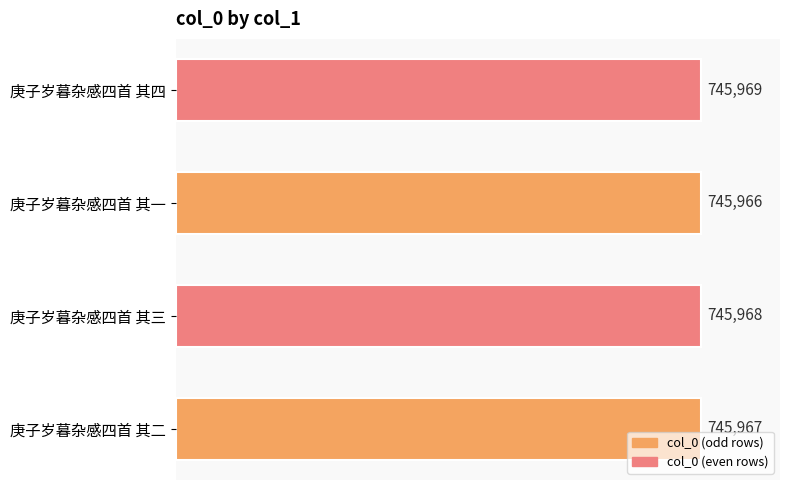

What is the average value?

745968